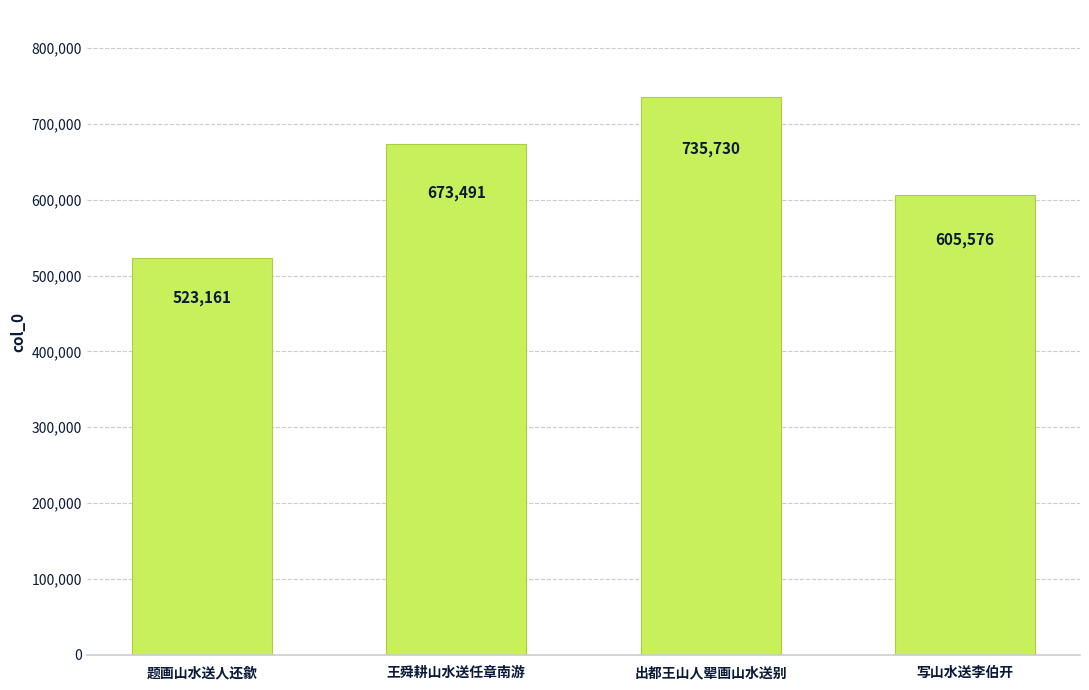

What is the greatest value displayed?

735730